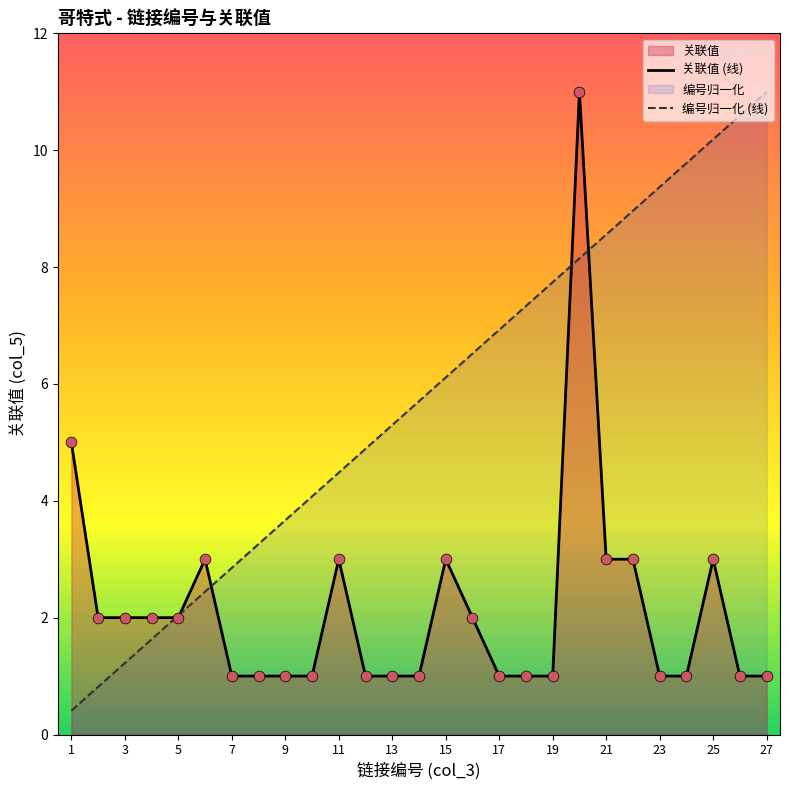

At how many categories does at least one series exceed 5?

15